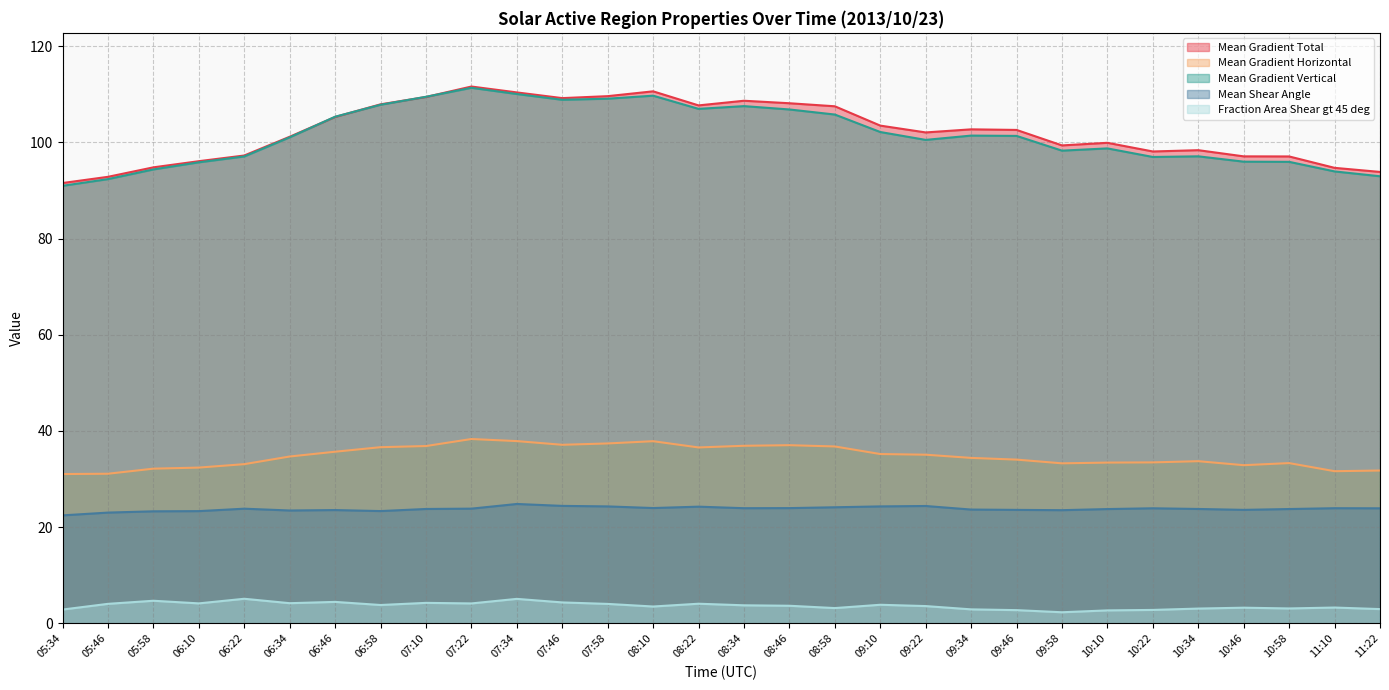

What position from the right is 06:46?

24